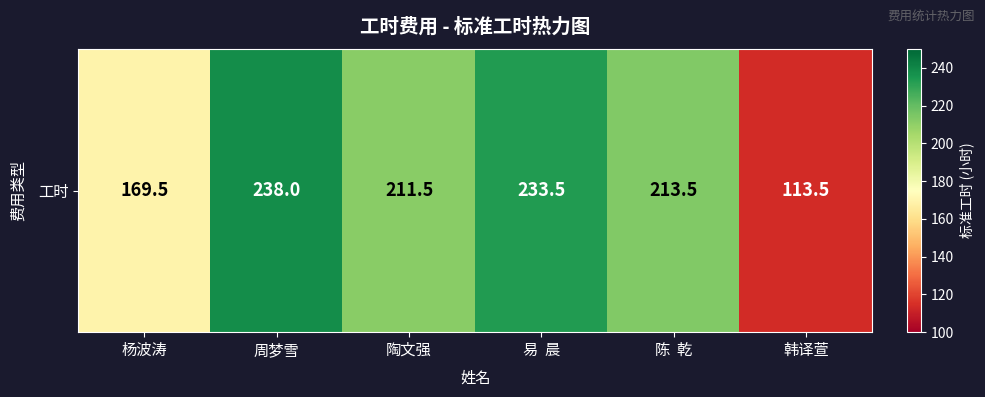

Rank the categories by value from lowest to highest.

韩译萱, 杨波涛, 陶文强, 陈  乾, 易  晨, 周梦雪